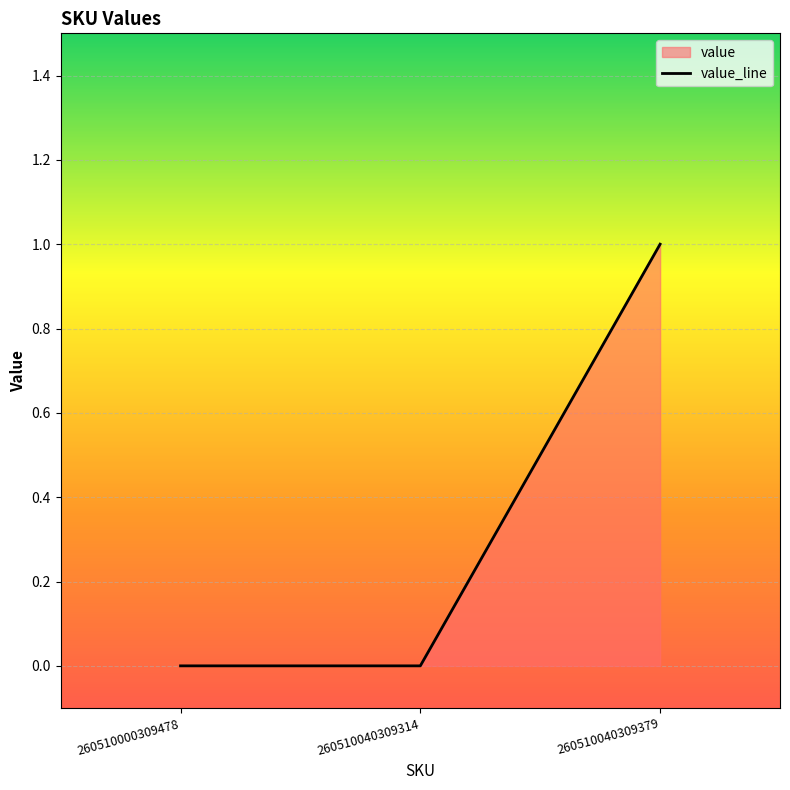

What is the difference between the maximum and minimum values?

1